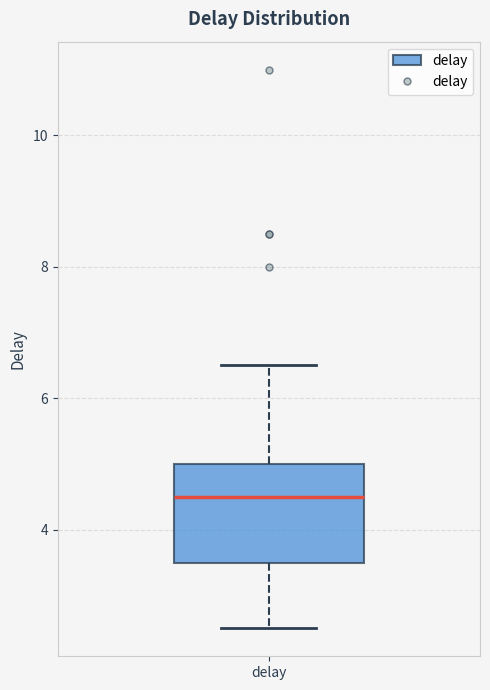

Read this box plot against the y-axis: the position of the median line, the range covered by the box, and the ends of both whiskers. The values are not printed on the chart, so give them approximately, as read against the axis.

median 4.6, box 3.6 to 5.0, whiskers 2.6 to 6.6